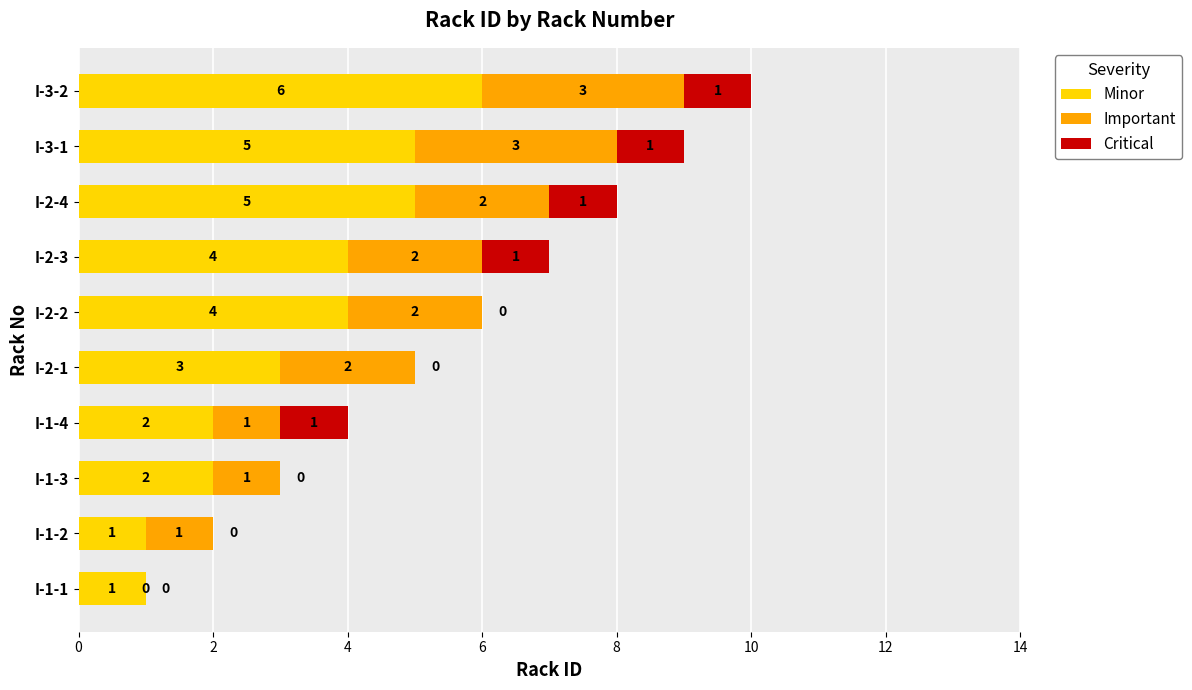

Which category has the highest value in the Minor series?

I-3-2